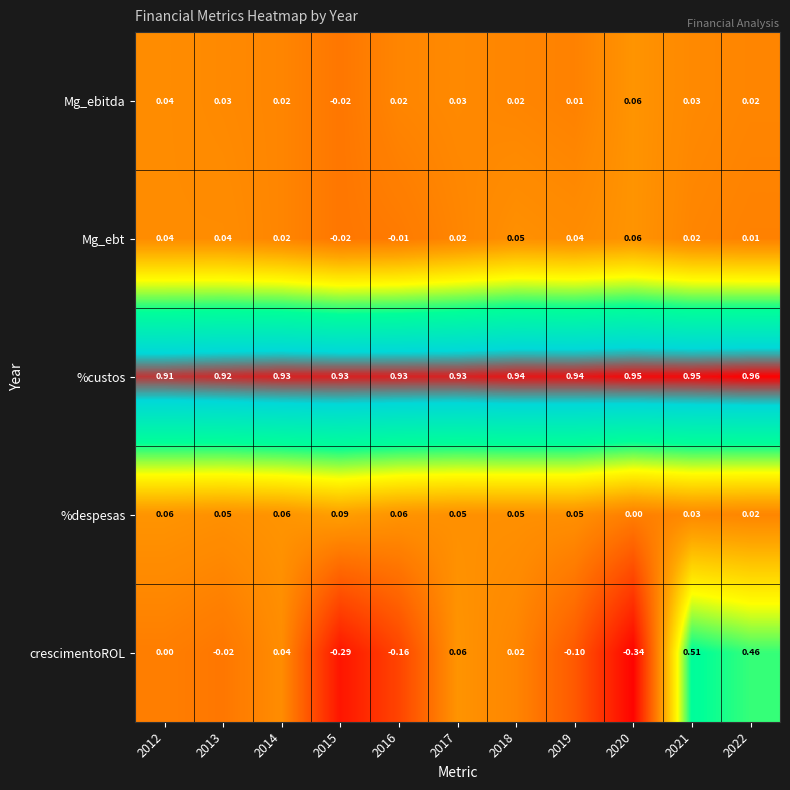

At which category is the sum across all series the highest?

2021